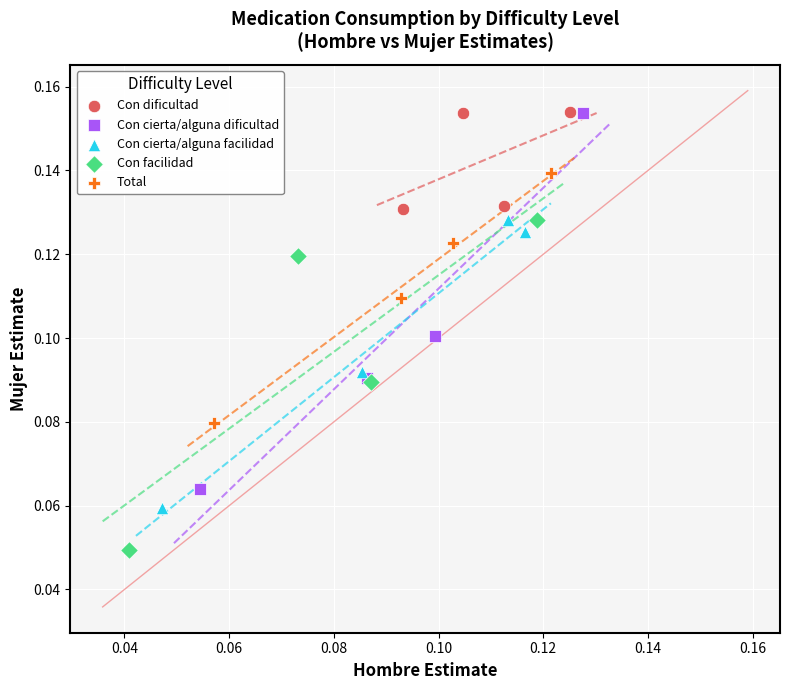

Which series contains the lowest Y value?

Con facilidad